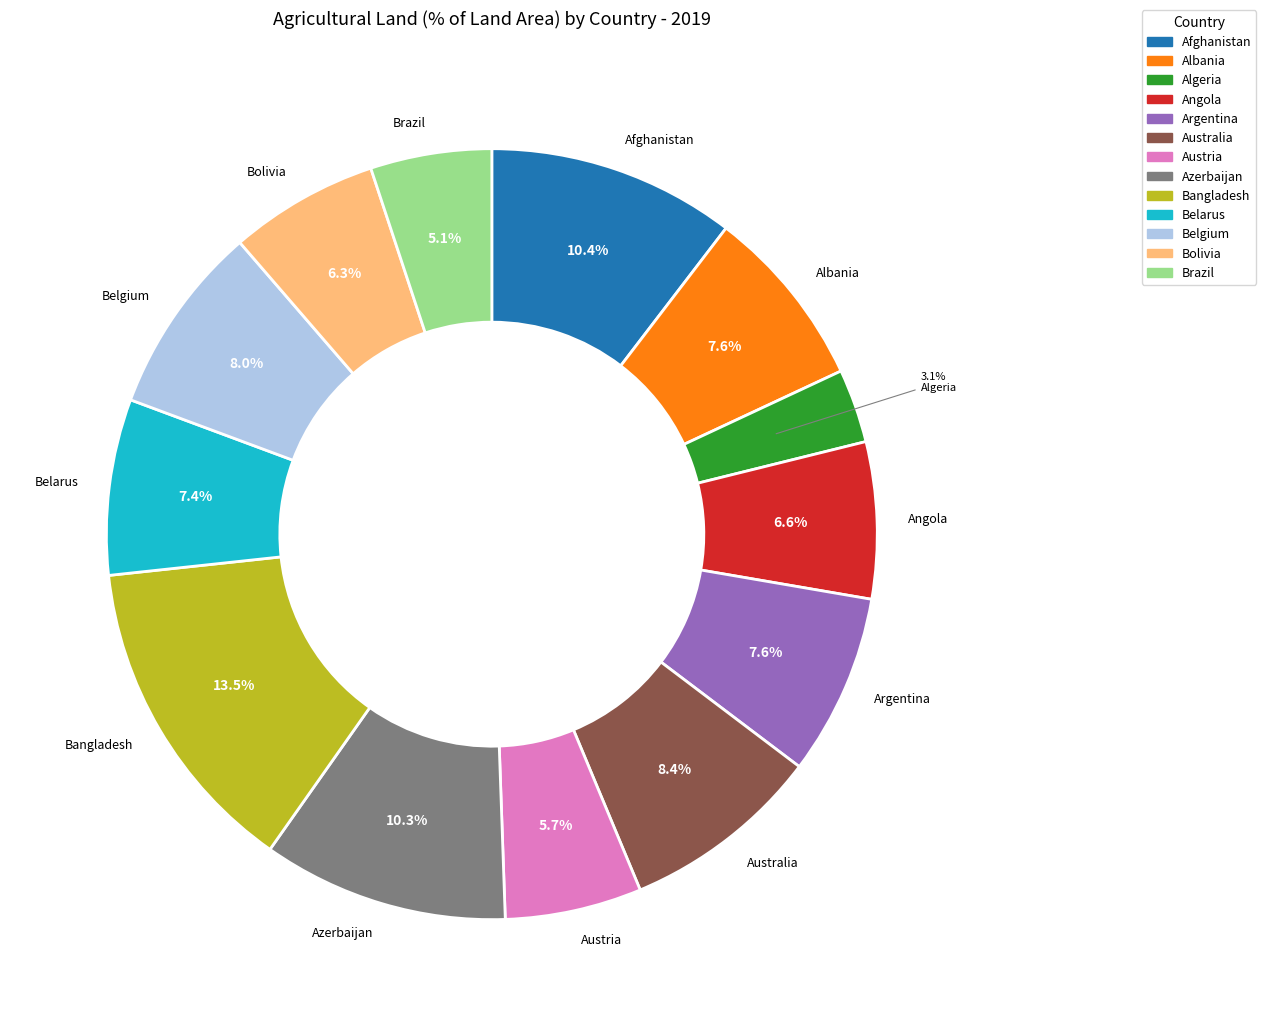

What is the smallest slice in the pie chart?

Algeria